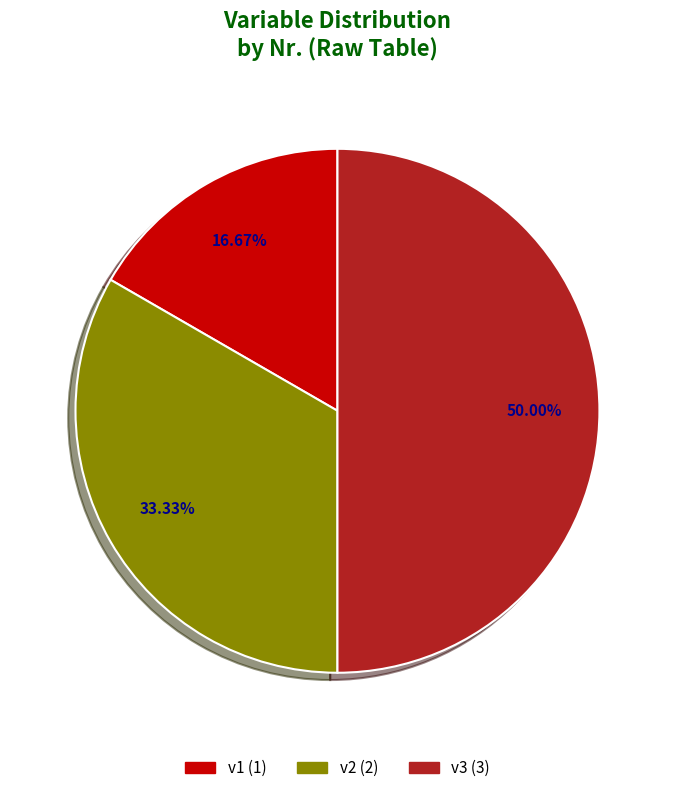

How many segments does this pie chart have?

3